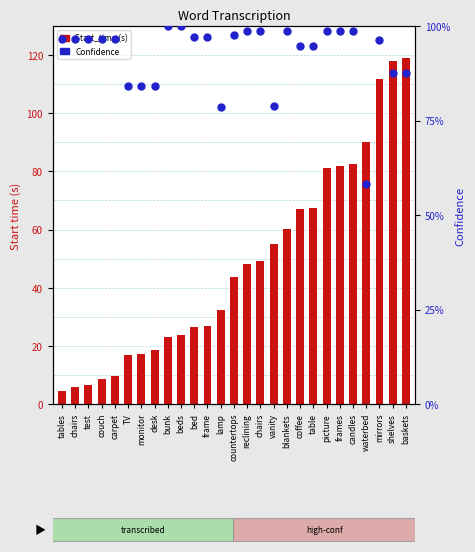

What is the total value across all series at lamp?

33.0